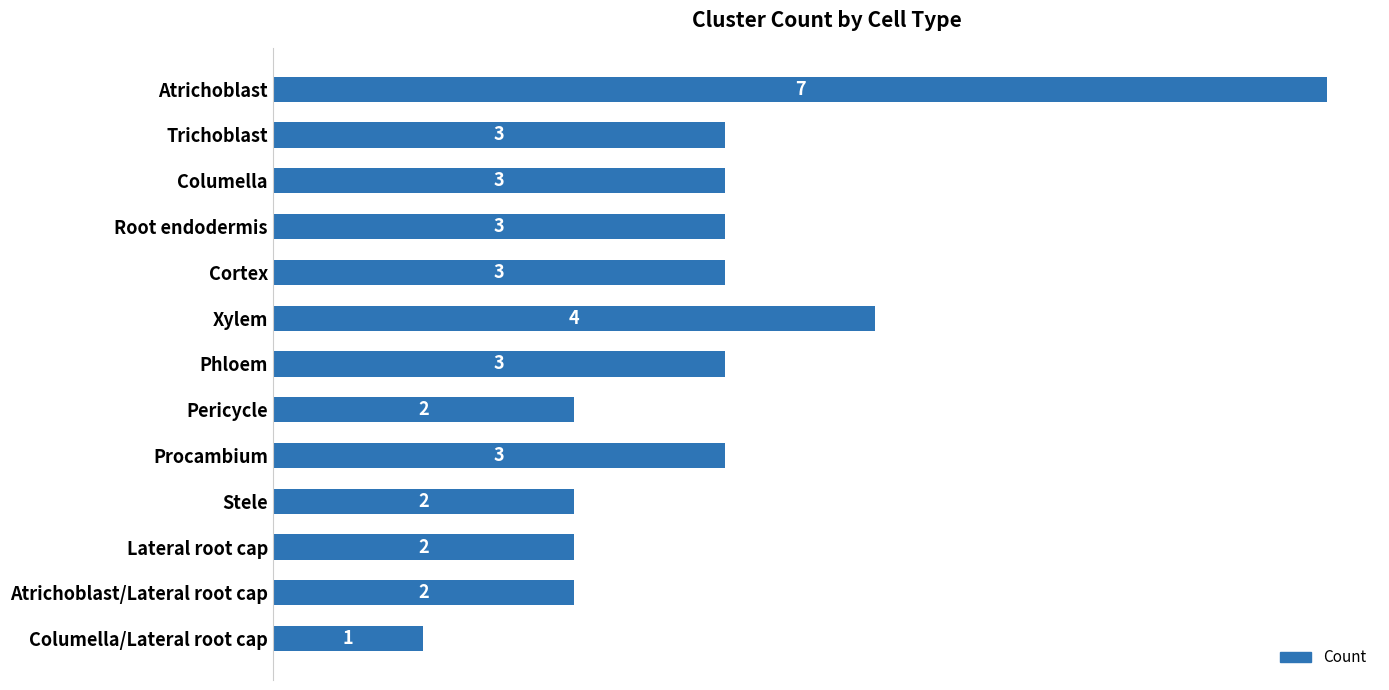

Where is the data nearest to the value 4?

Xylem